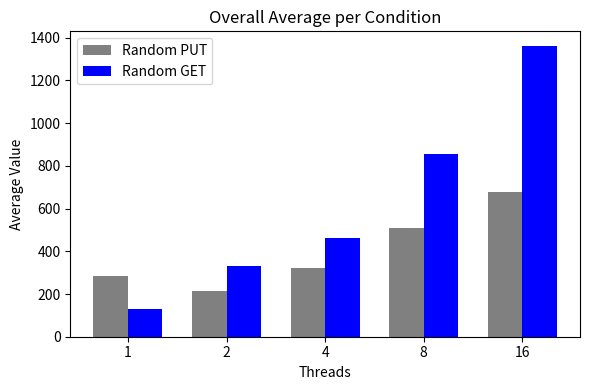

The Random PUT series shows 838 at 8. True or false?

False